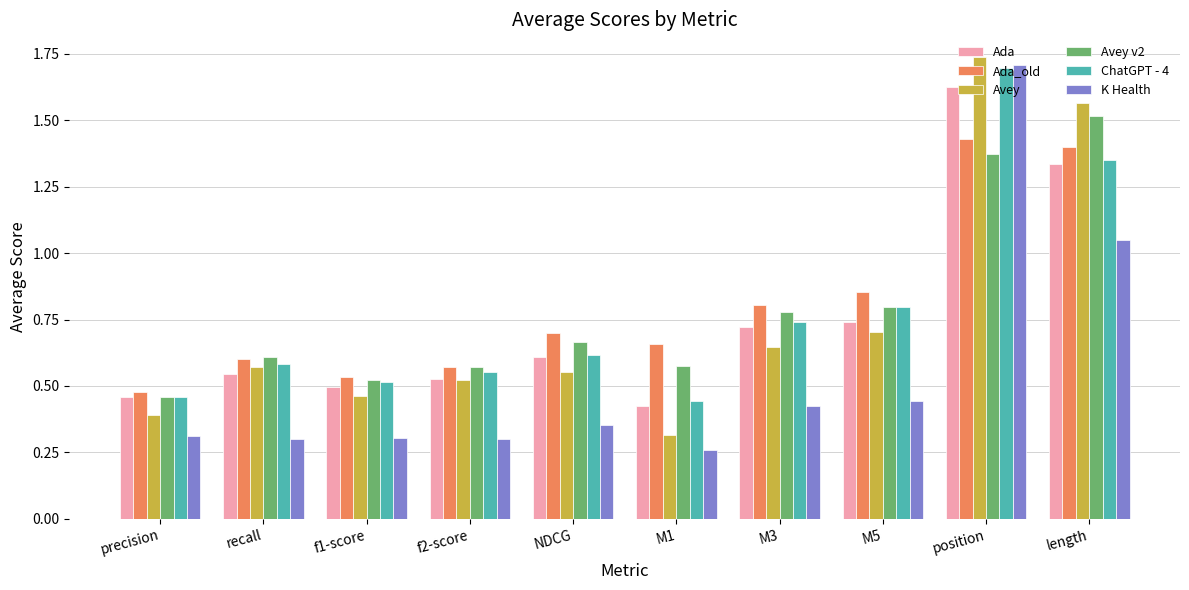

What is the sum of all K Health values?

5.5